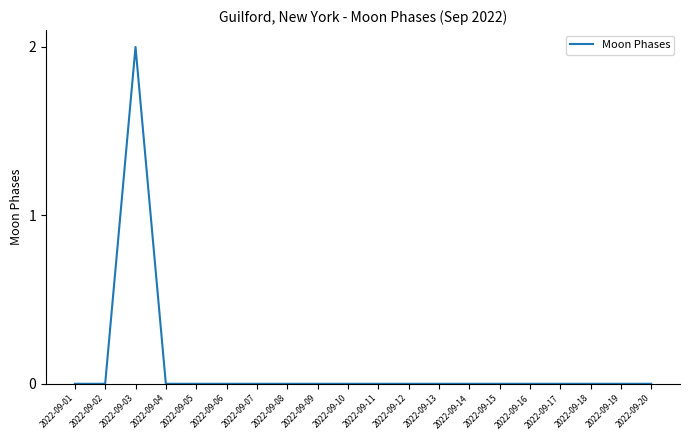

At which category does the chart reach its peak across all series?

2022-09-03